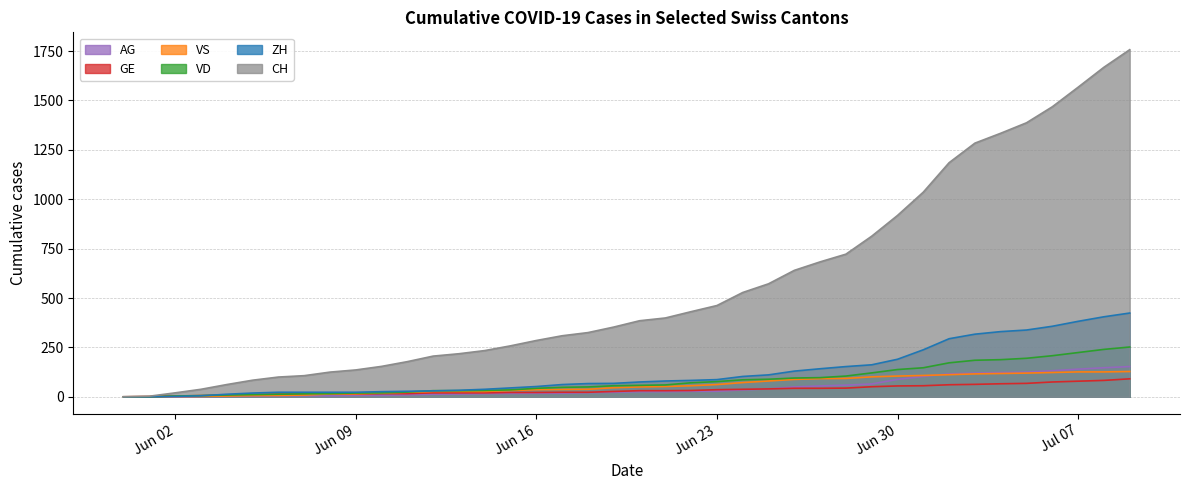

How many lines are shown in the chart?

6